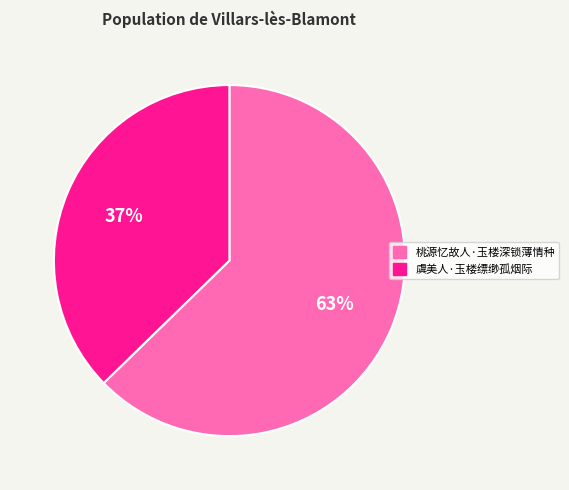

How many slices are in this pie chart?

2